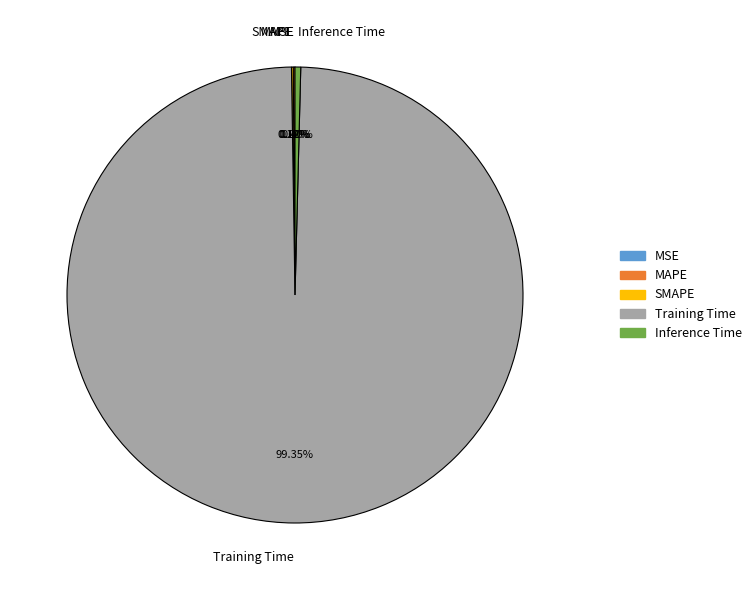

Is it true that Training Time is 99% of the pie?

True